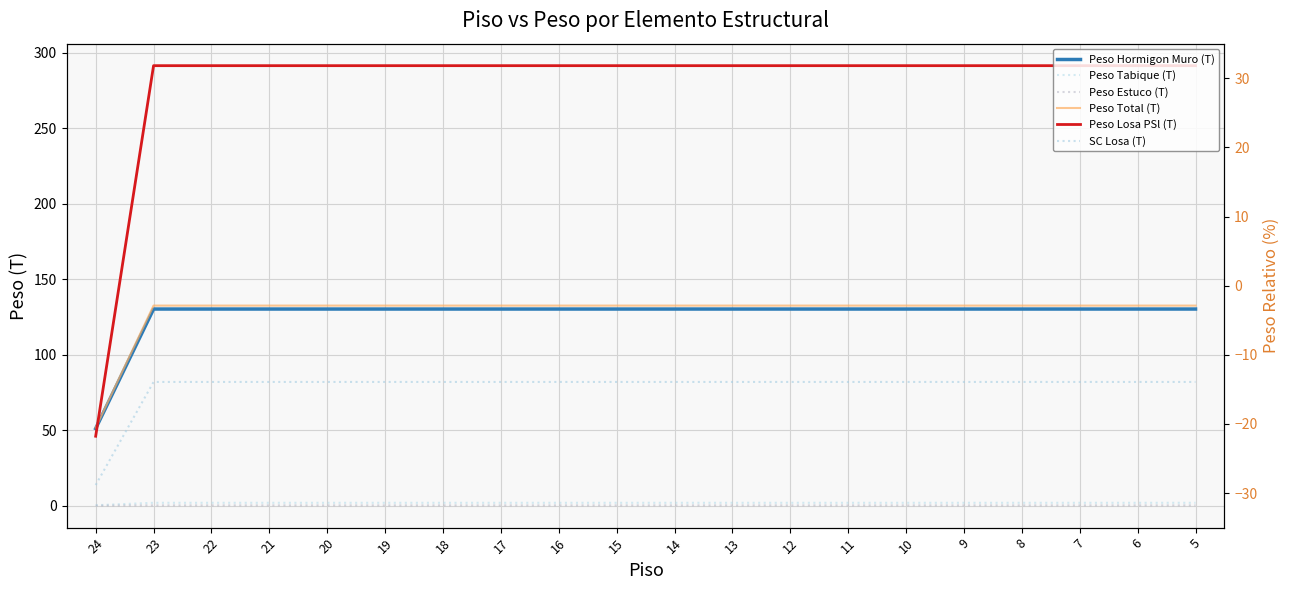

What is the maximum value for Peso Total (T)?

132.6